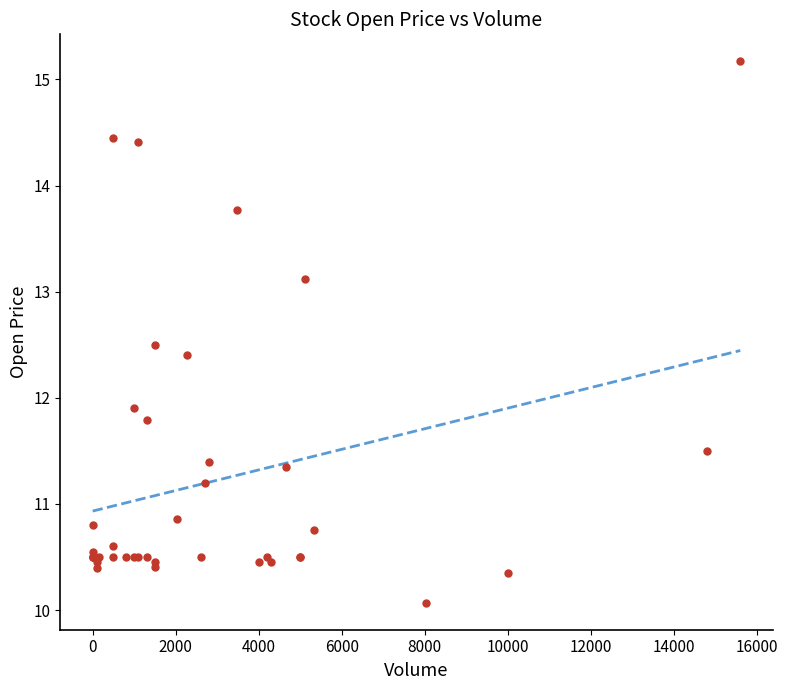

What Y value in the scatter plot is closest to 12?

11.9